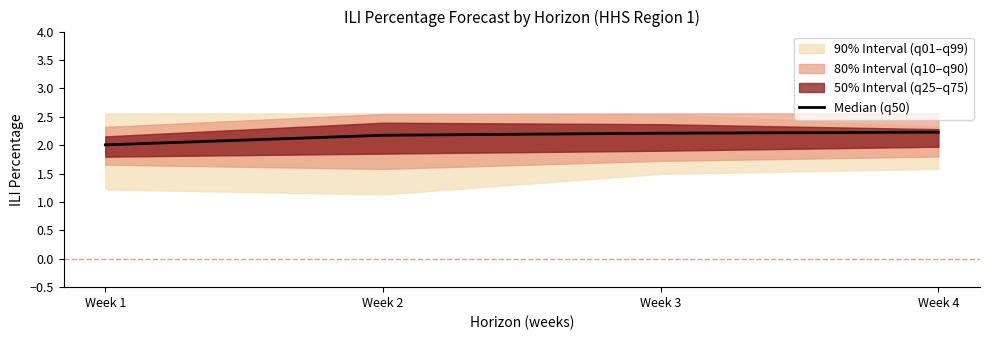

True or false: the data shows 2.2 at Week 3.

True